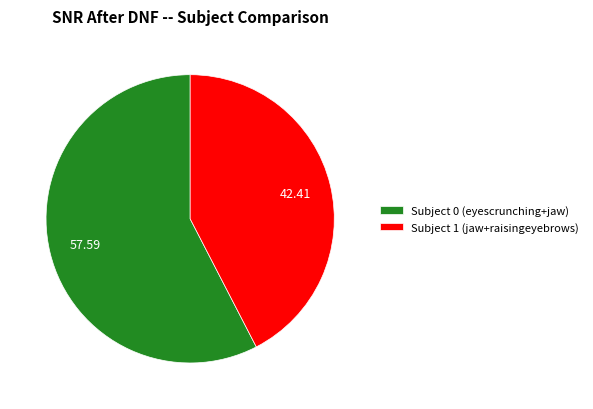

The Subject 1 (jaw+raisingeyebrows) slice represents 55% of the pie. True or false?

False